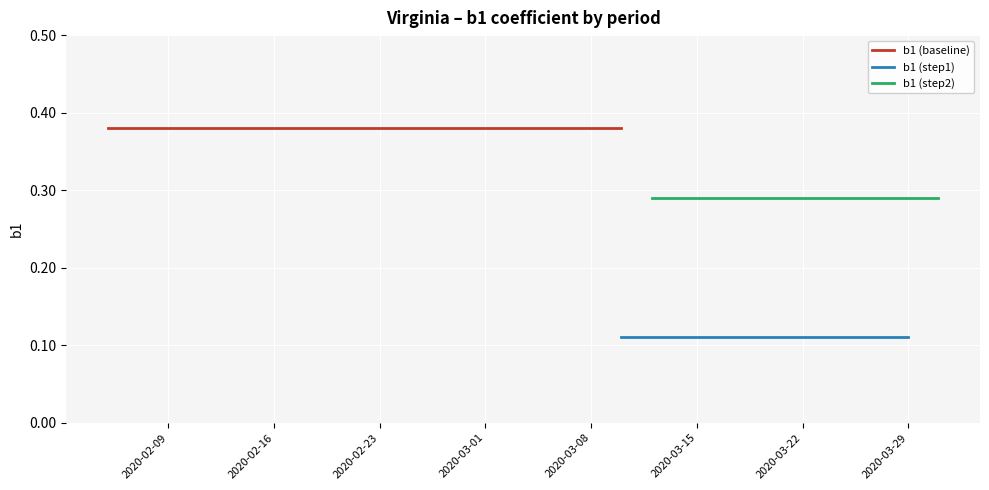

Which label corresponds to the largest value in the chart?

2020-02-09